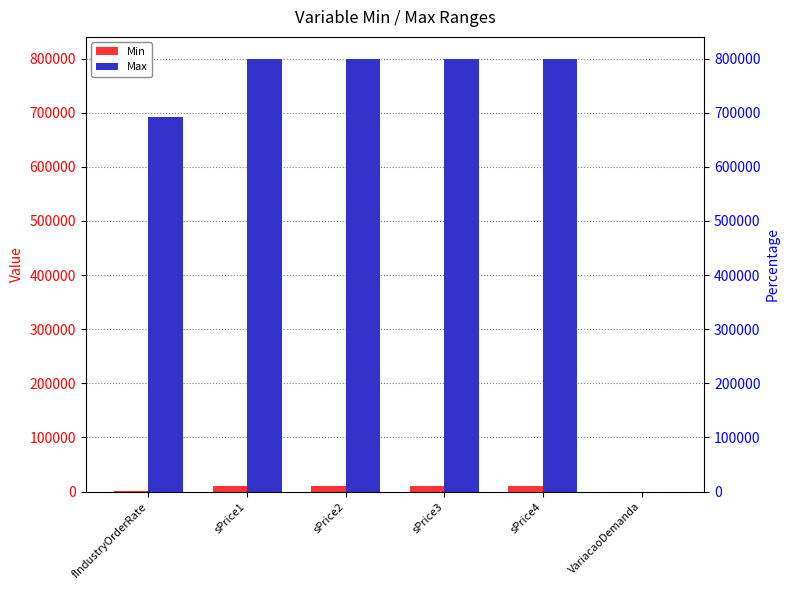

At sPrice2, list the series in order from smallest to largest.

Min, Max